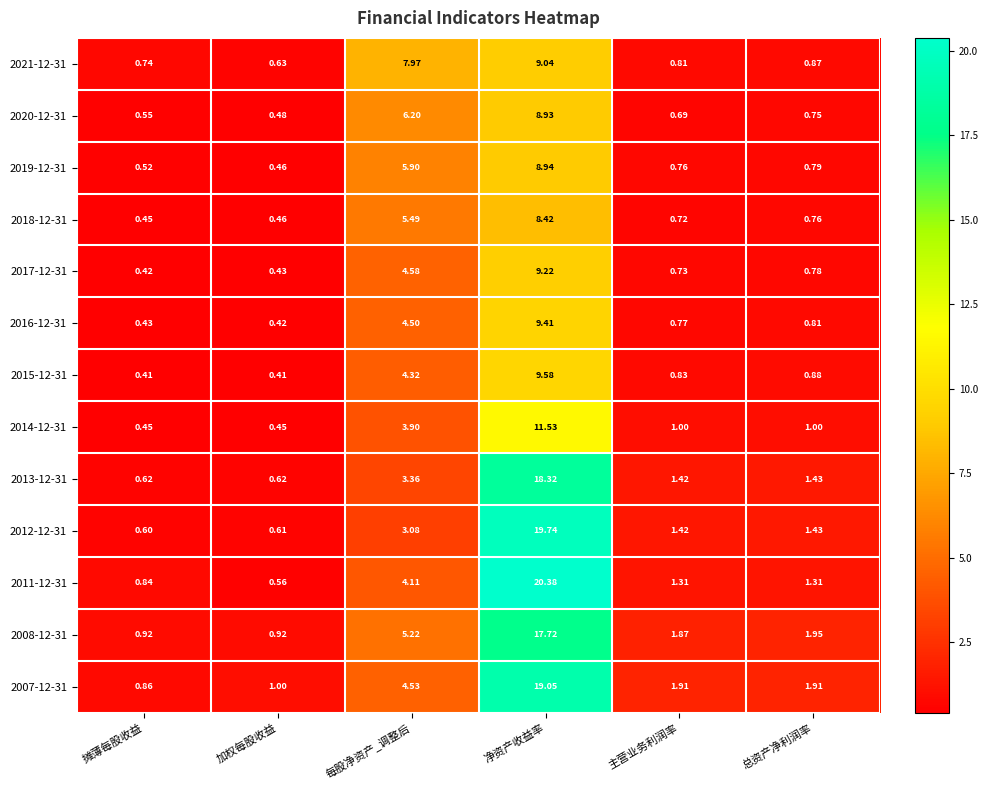

Which series has the widest spread of values?

2011-12-31